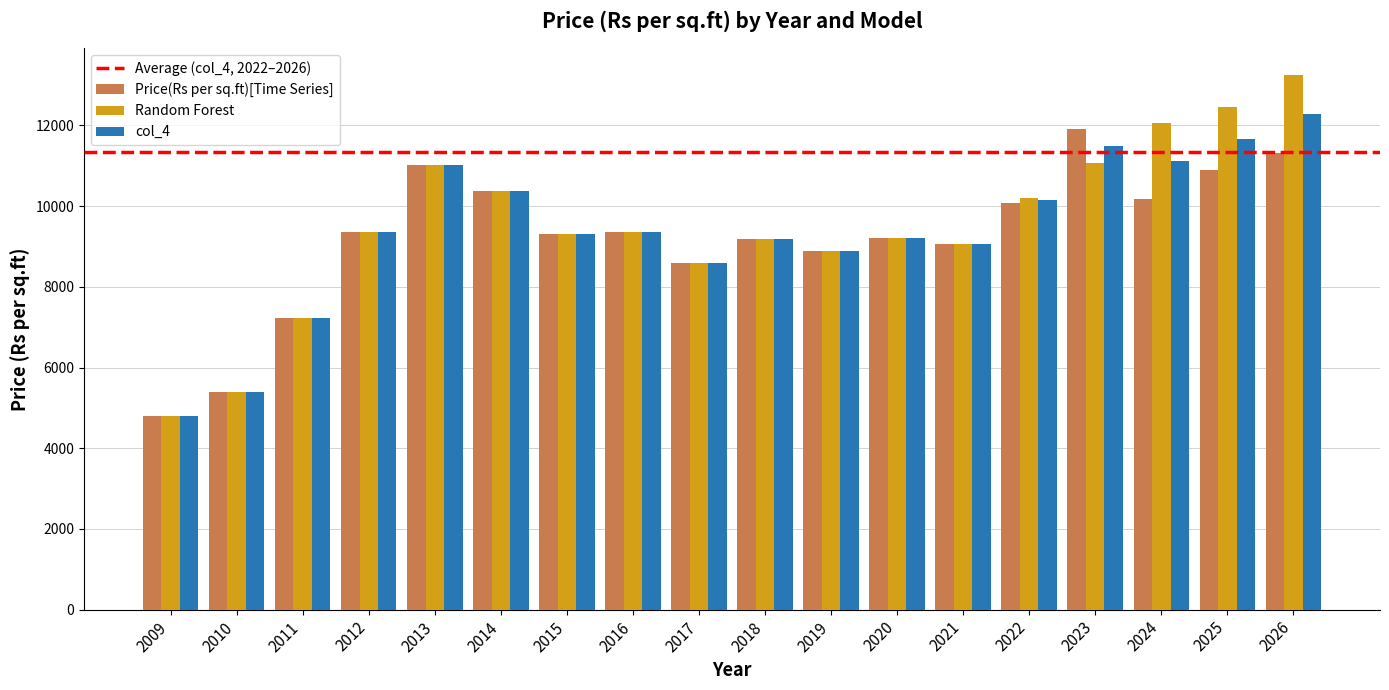

What is the total value across all series at 2023?

34444.5